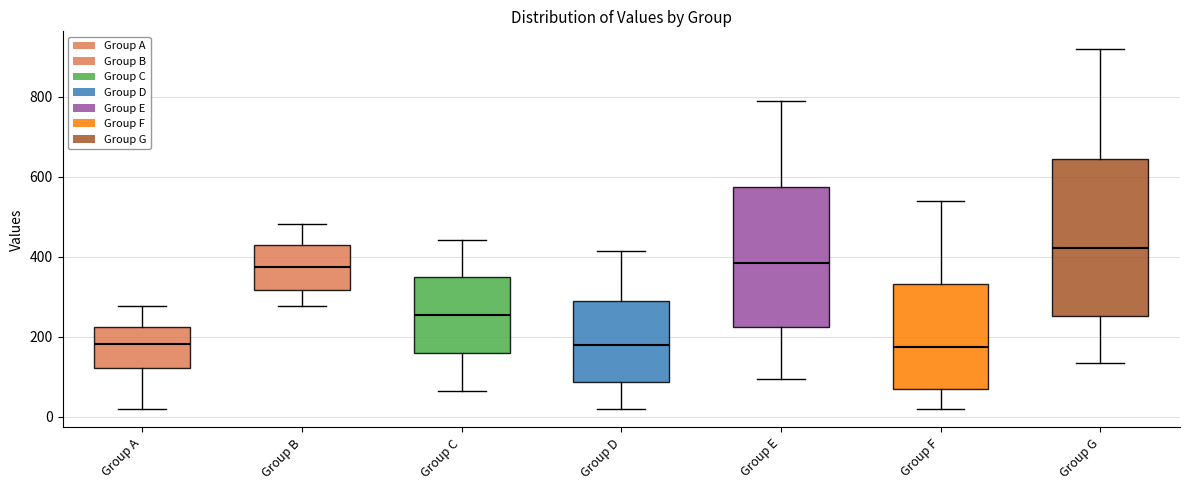

Reading left to right, transcribe this box plot: for each box, give where its median line is, the range the box spans, and where its two whiskers end, as read against the y-axis. The values are not printed on the chart, so give them approximately, as read against the axis.

Group A: median 180, box 120 to 220, whiskers 20 to 280
Group B: median 380, box 320 to 420, whiskers 280 to 480
Group C: median 260, box 160 to 340, whiskers 60 to 440
Group D: median 180, box 80 to 280, whiskers 20 to 420
Group E: median 380, box 220 to 580, whiskers 100 to 780
Group F: median 180, box 60 to 340, whiskers 20 to 540
Group G: median 420, box 260 to 640, whiskers 140 to 920